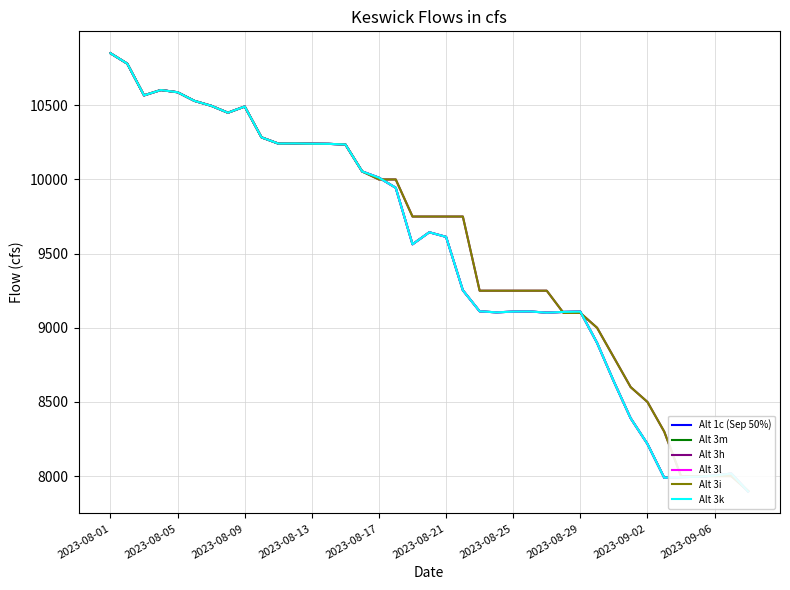

Which series has the largest range (max minus min)?

Alt 1c (Sep 50%)